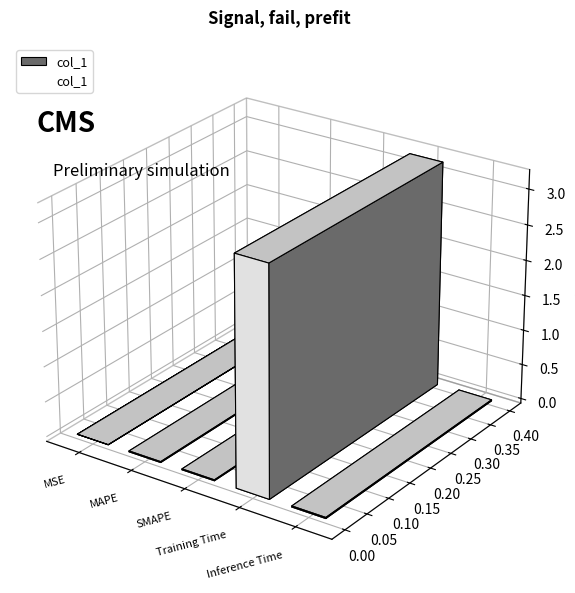

Reading right to left, what are all the values shown in this chart?

0.0	3.2	0.0	0.0	0.0